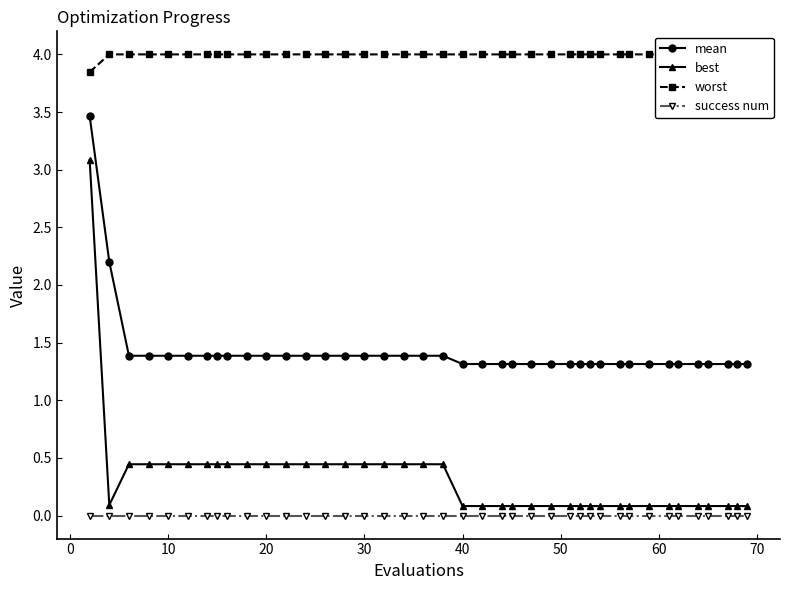

What is the maximum value for best?

3.1